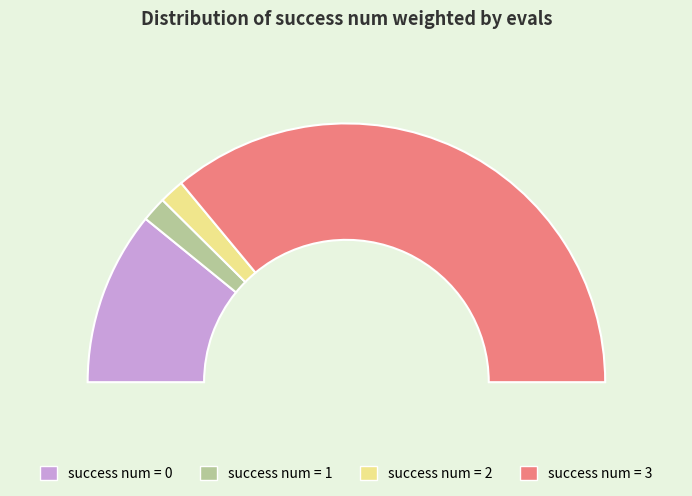

To the nearest percent, what percentage of the pie is 3?

72%